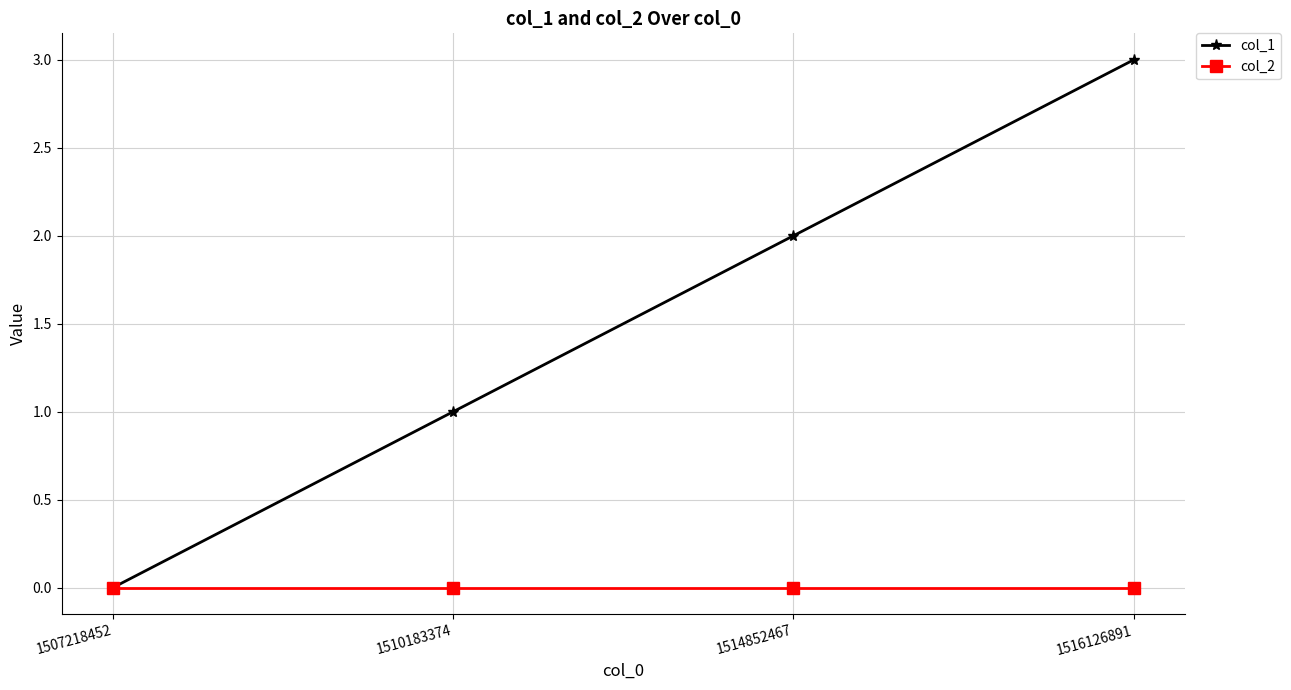

At 1516126891, list the series in order from largest to smallest.

col_1, col_2